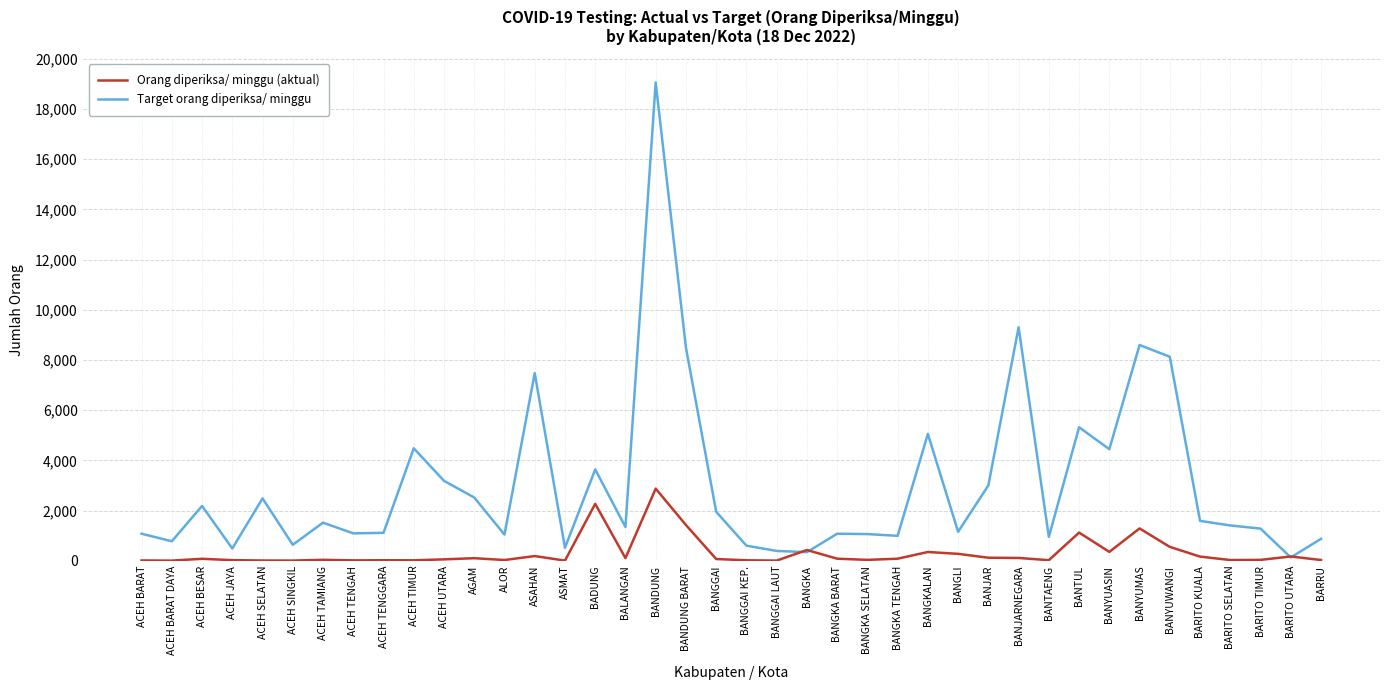

Count the number of data series in this chart.

2